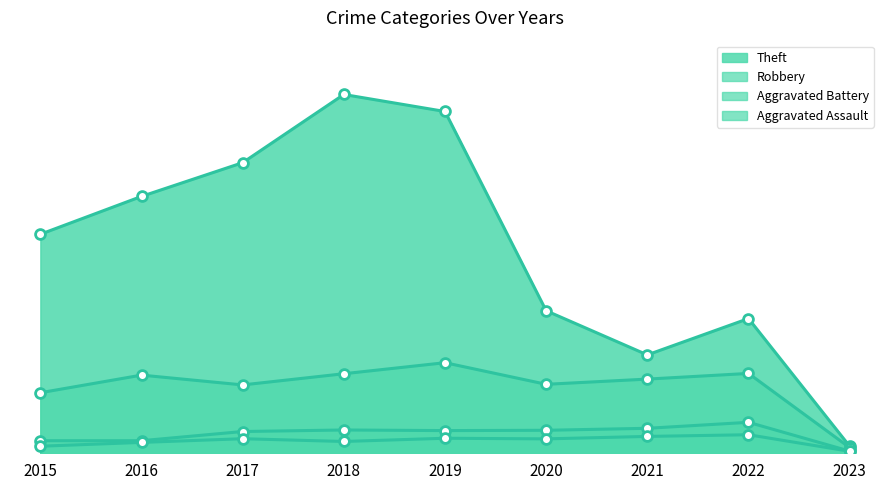

At how many categories does at least one series exceed 556?

8